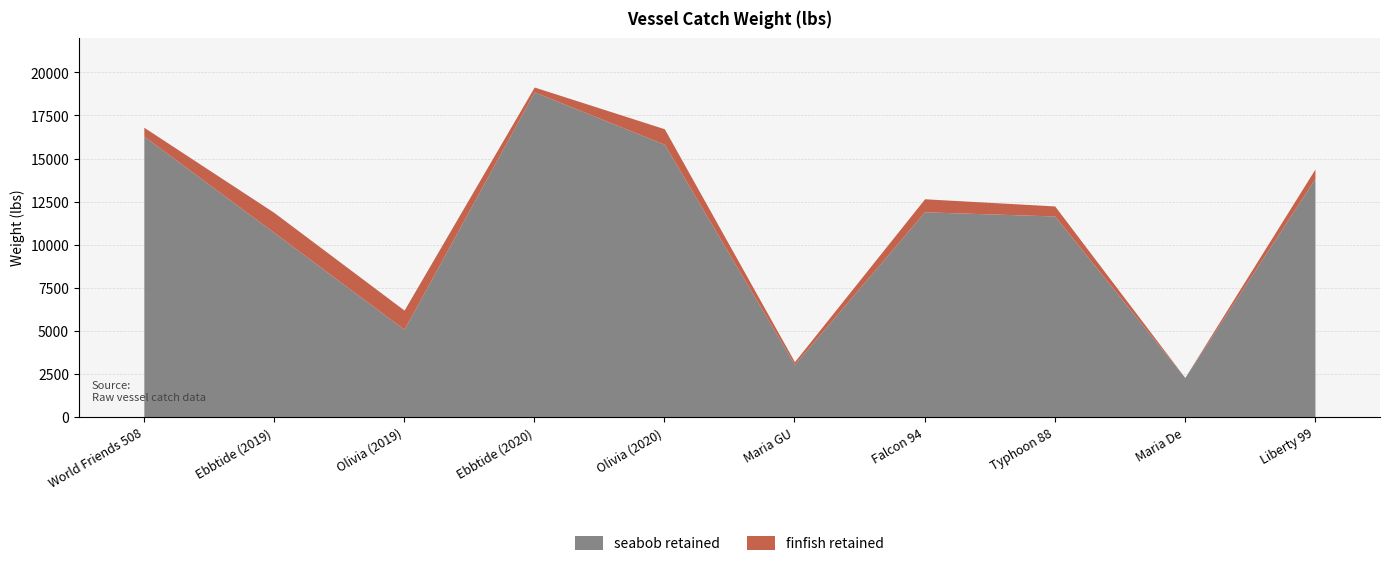

Where is the first local maximum for finfish retained?

Ebbtide (2019)